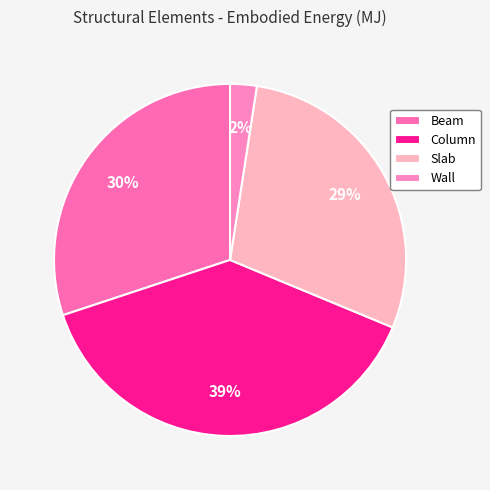

How many segments does this pie chart have?

4